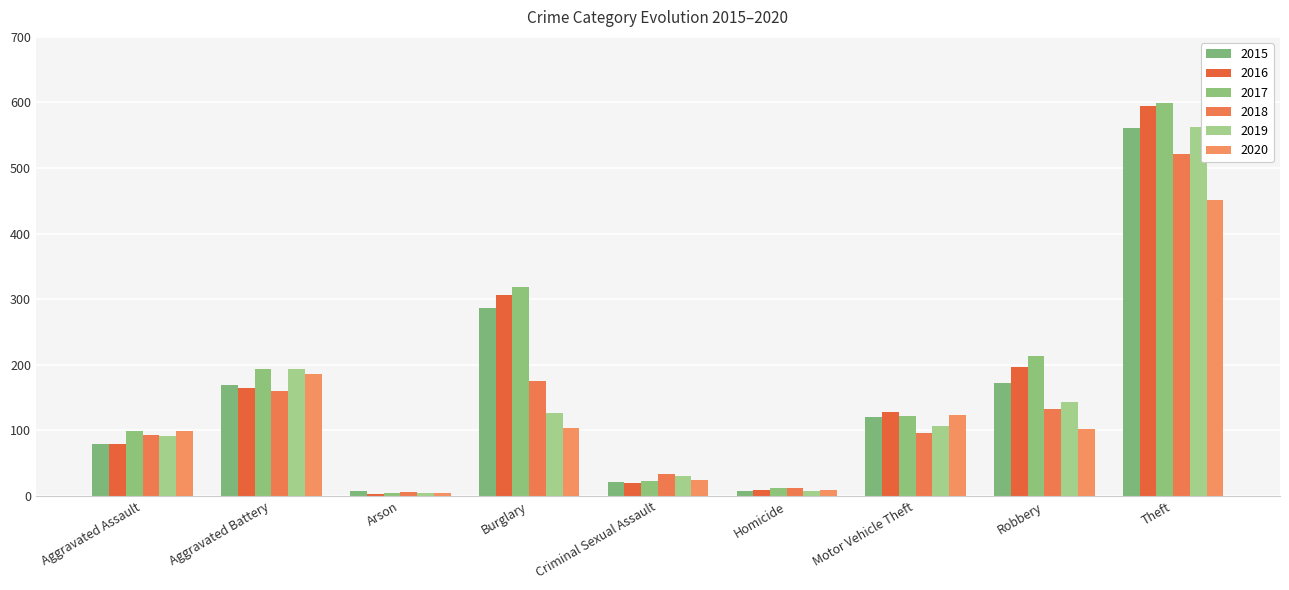

What is the maximum value for 2016?

594